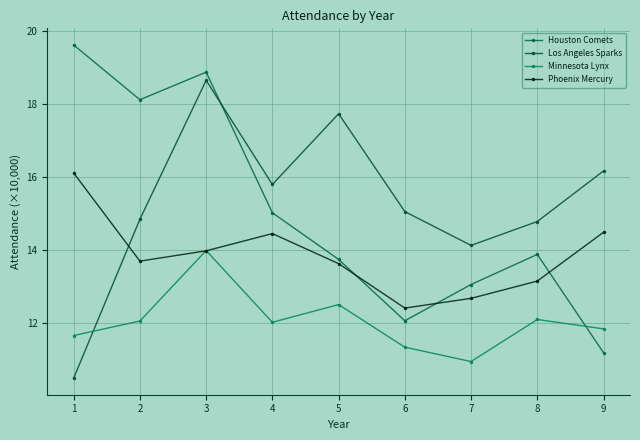

What is the lowest value of the Los Angeles Sparks series?

10.5